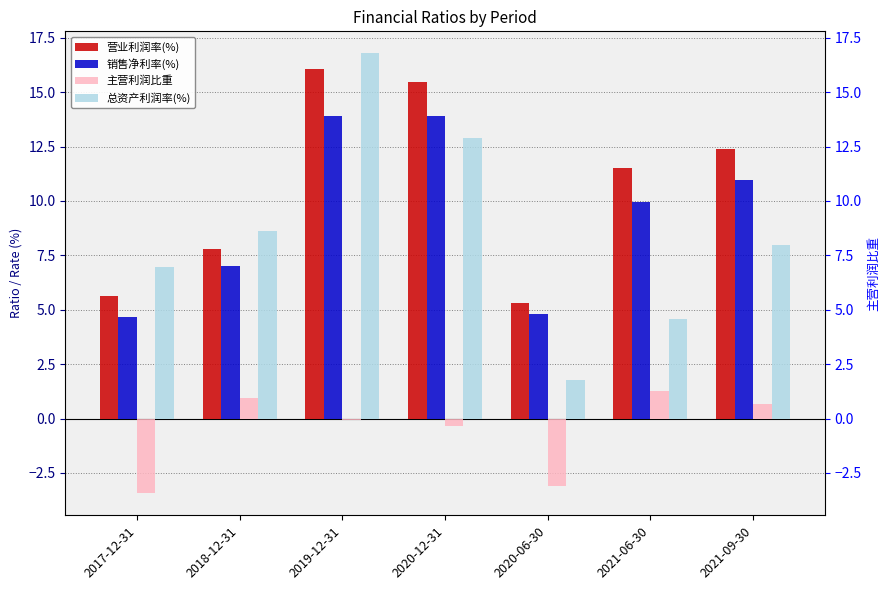

Reading left to right, transcribe all the data shown in this chart.

营业利润率(%): 2017-12-31=5.7	2018-12-31=7.8	2019-12-31=16.1	2020-12-31=15.4	2020-06-30=5.3	2021-06-30=11.5	2021-09-30=12.4
销售净利率(%): 2017-12-31=4.6	2018-12-31=7.0	2019-12-31=13.9	2020-12-31=13.9	2020-06-30=4.8	2021-06-30=10.0	2021-09-30=11.0
主营利润比重: 2017-12-31=-3.4	2018-12-31=0.9	2019-12-31=-0.1	2020-12-31=-0.4	2020-06-30=-3.1	2021-06-30=1.3	2021-09-30=0.7
总资产利润率(%): 2017-12-31=6.9	2018-12-31=8.6	2019-12-31=16.8	2020-12-31=12.9	2020-06-30=1.8	2021-06-30=4.6	2021-09-30=8.0